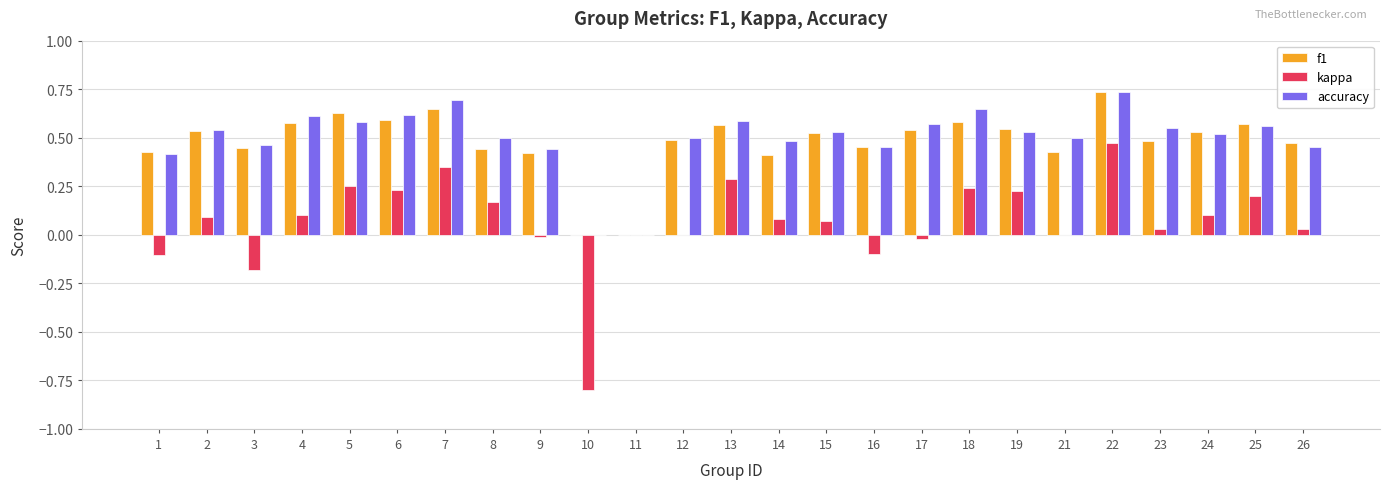

Which series changed the most between 1 and 25?

kappa